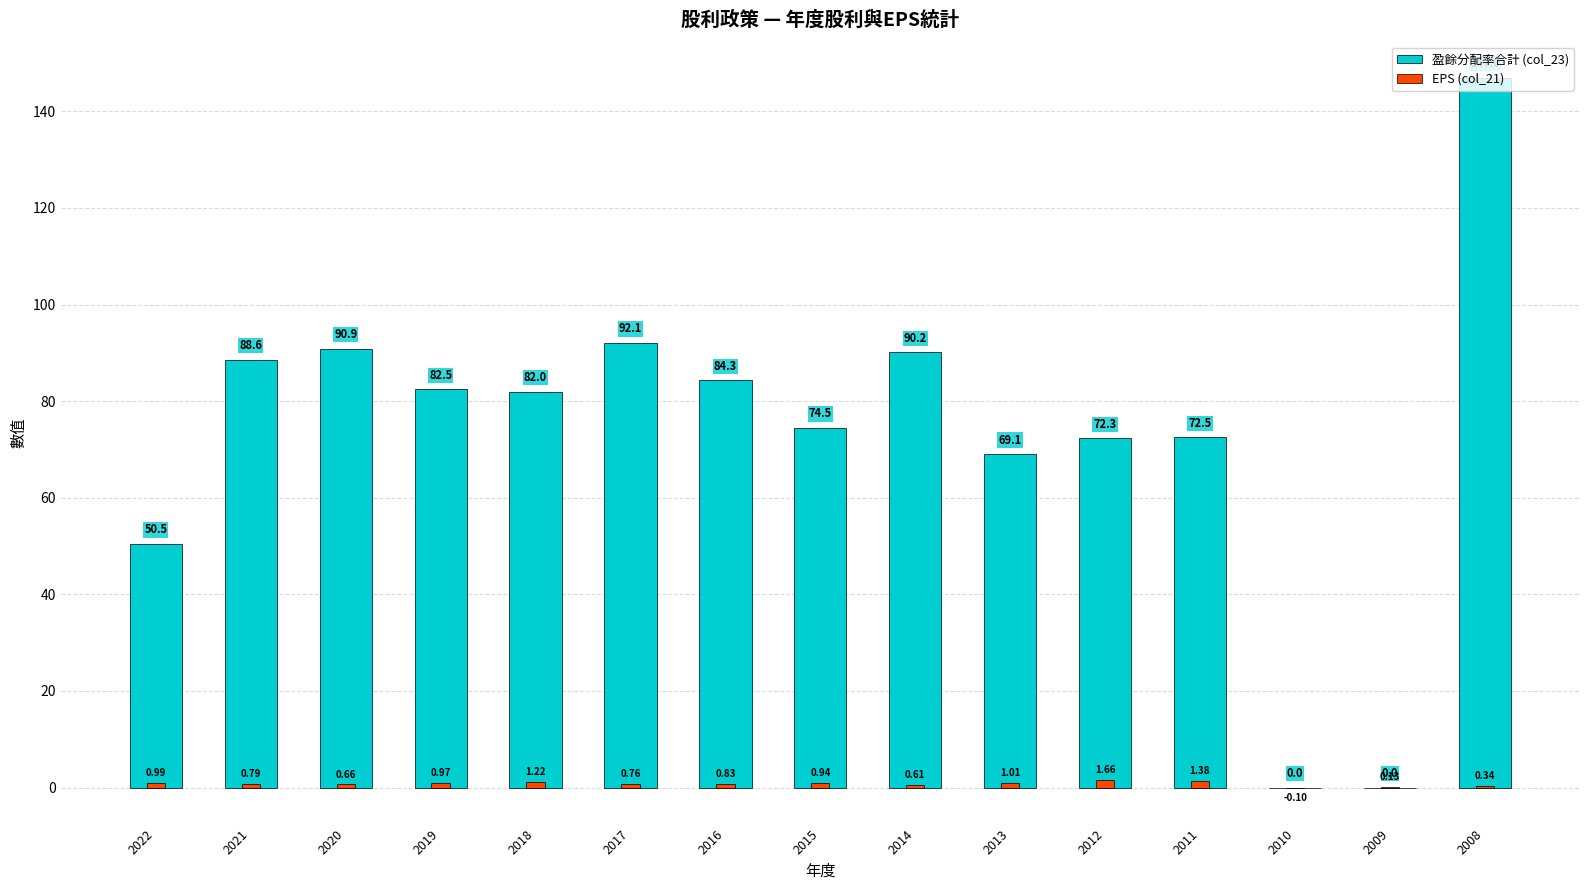

Reading right to left, list all the values displayed in this chart.

盈餘分配率合計 (col_23): 2008=147.0	2009=0.0	2010=0.0	2011=72.5	2012=72.3	2013=69.1	2014=90.2	2015=74.5	2016=84.3	2017=92.1	2018=82.0	2019=82.5	2020=90.9	2021=88.6	2022=50.5
EPS (col_21): 2008=0.3	2009=0.1	2010=-0.1	2011=1.4	2012=1.7	2013=1.0	2014=0.6	2015=0.9	2016=0.8	2017=0.8	2018=1.2	2019=1.0	2020=0.7	2021=0.8	2022=1.0